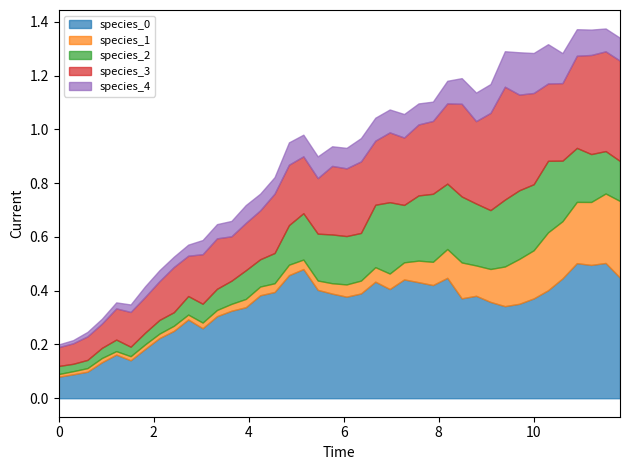

Does the chart have visible grid lines?

No